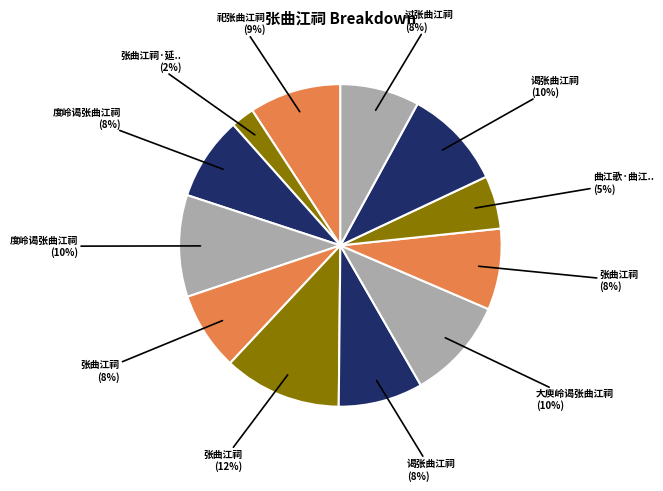

How many segments does this pie chart have?

12